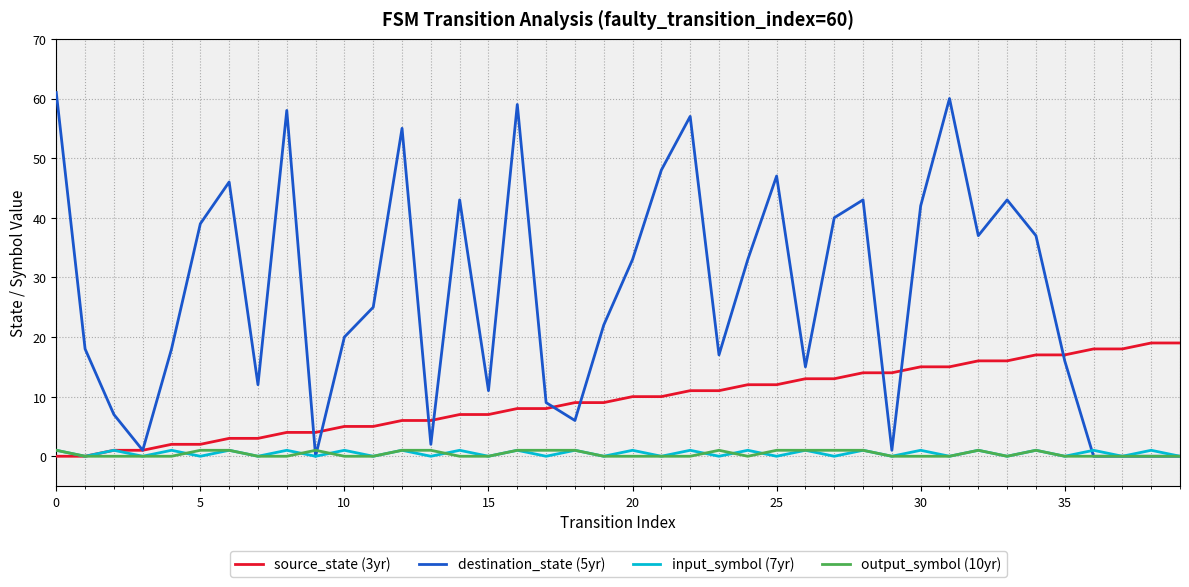

Which series has the widest spread of values?

destination_state (5yr)